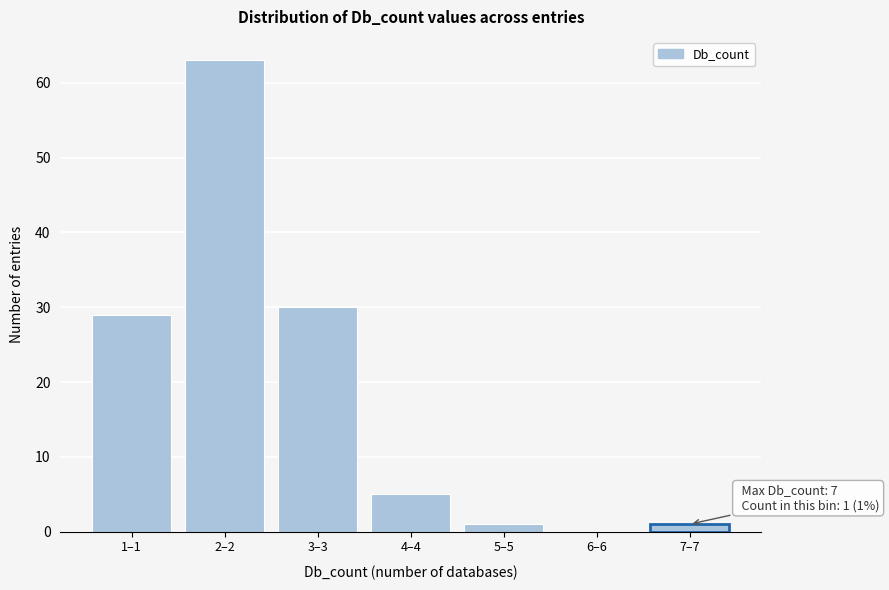

Reading left to right, what are all the values shown in this chart?

1–1=29	2–2=63	3–3=30	4–4=5	5–5=1	6–6=0	7–7=1